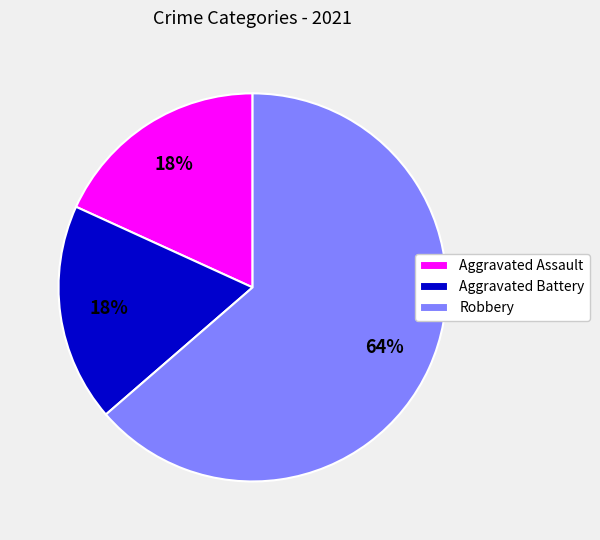

Is Robbery the majority of the pie?

Yes